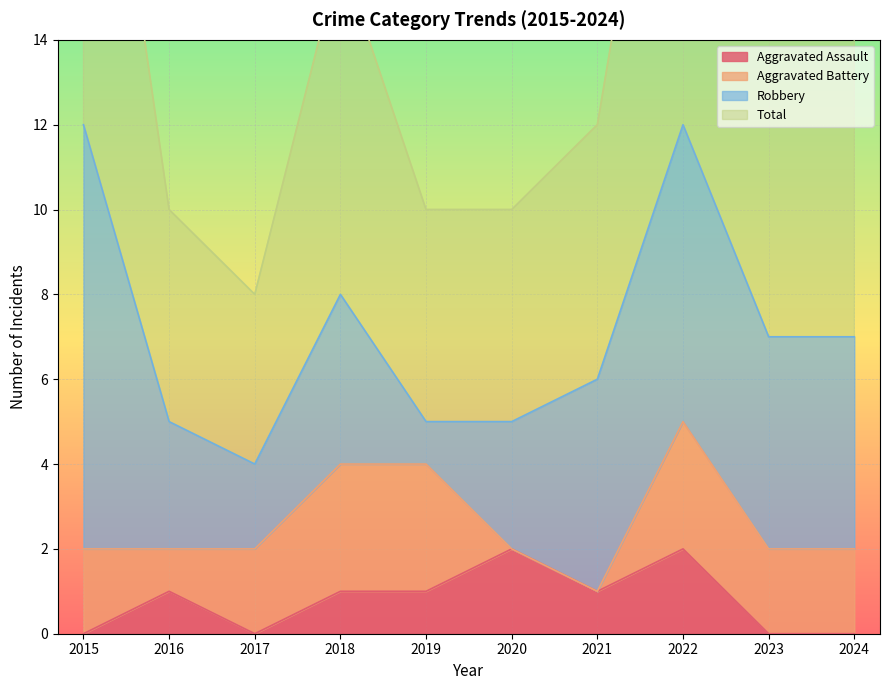

What is the minimum value for Total?

8